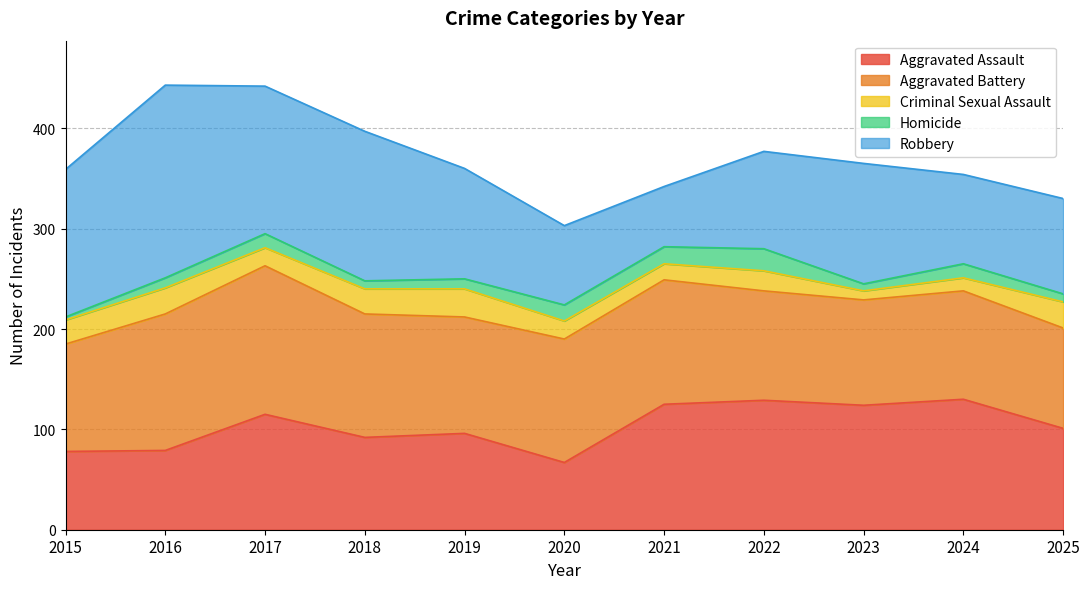

Which has a higher value, 2018 or 2023?

2023